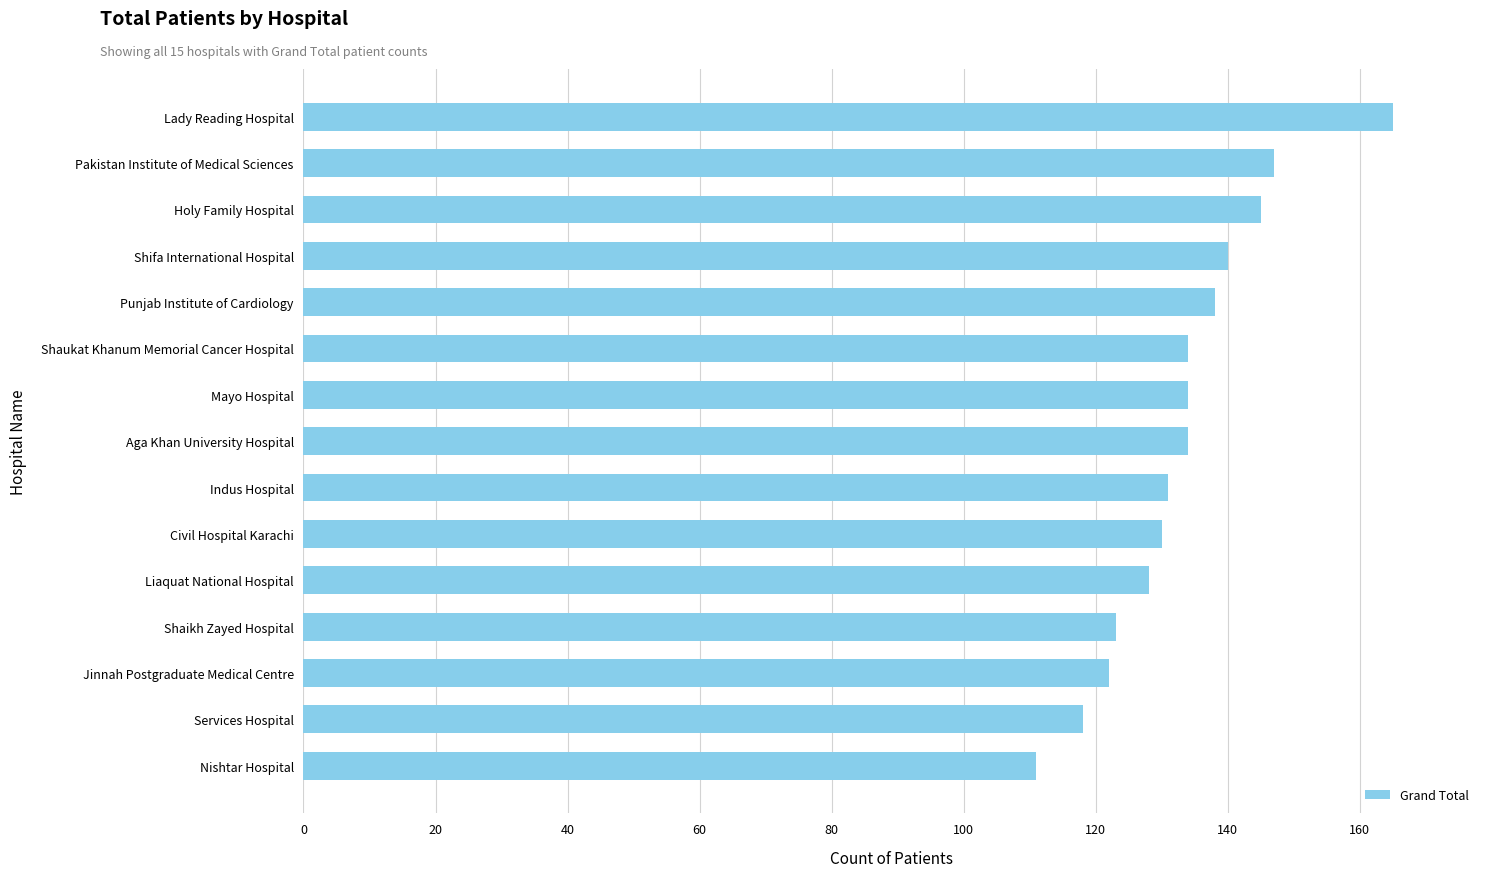

Does the chart contain any negative values?

No